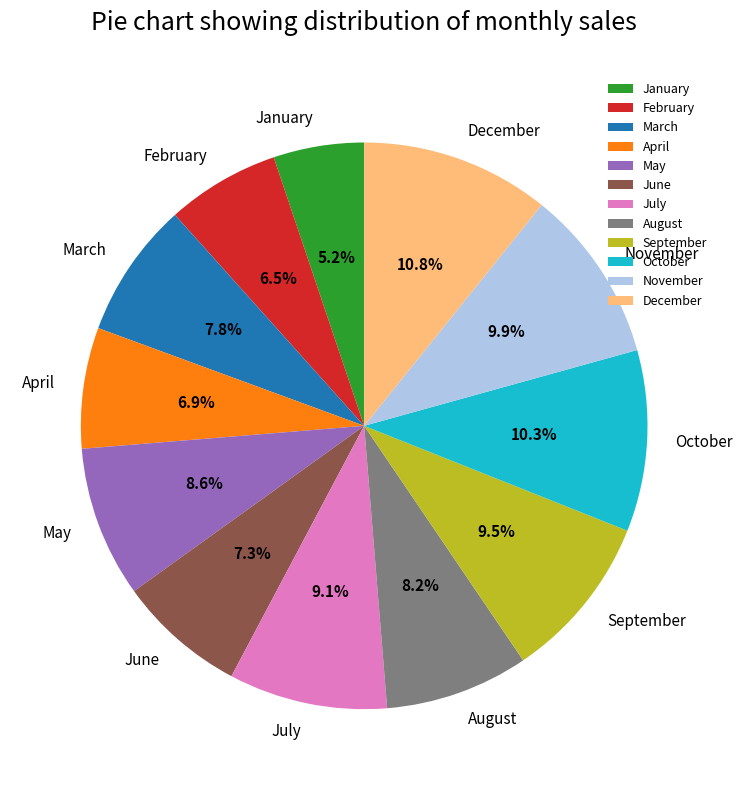

Count the number of slices in the pie.

12